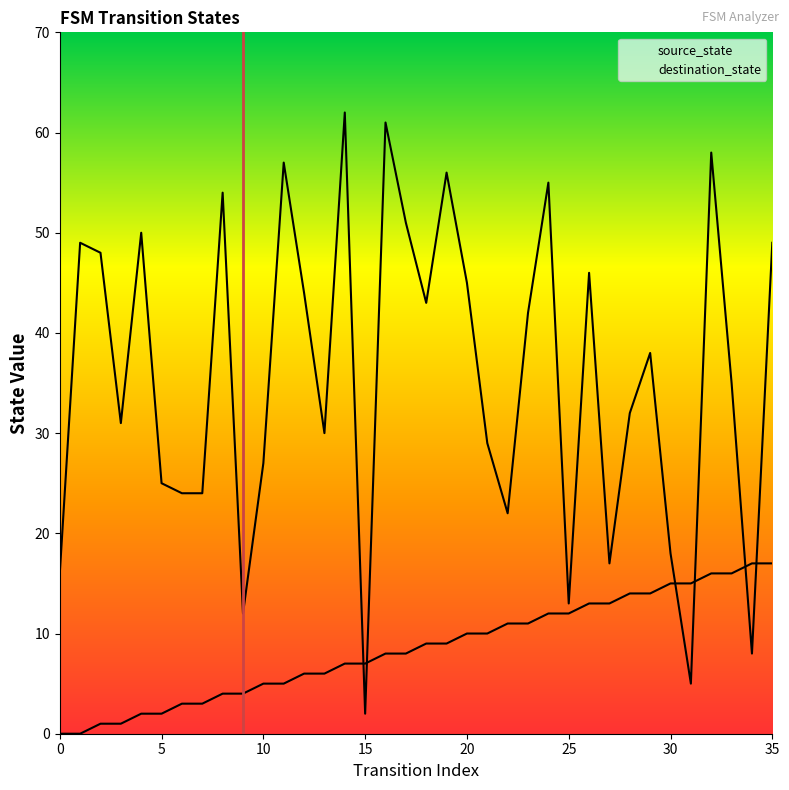

At how many categories does at least one series exceed 14?

33